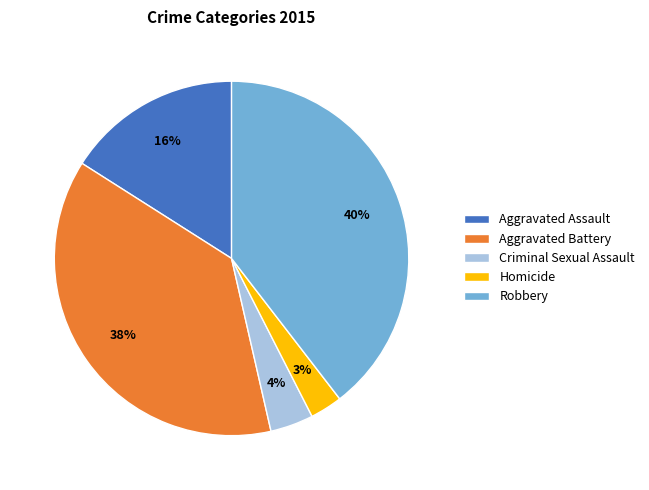

What percentage is the Homicide slice, to the nearest percent?

3%